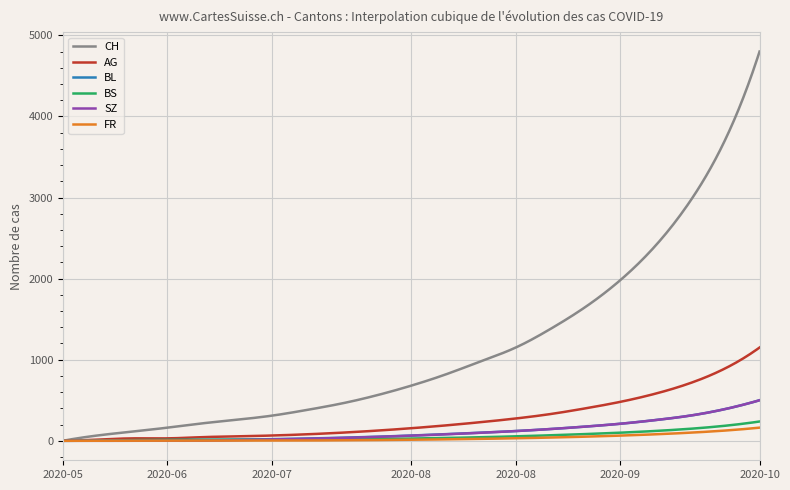

What is the difference between the second highest and second lowest values in the AG series?

1129.1